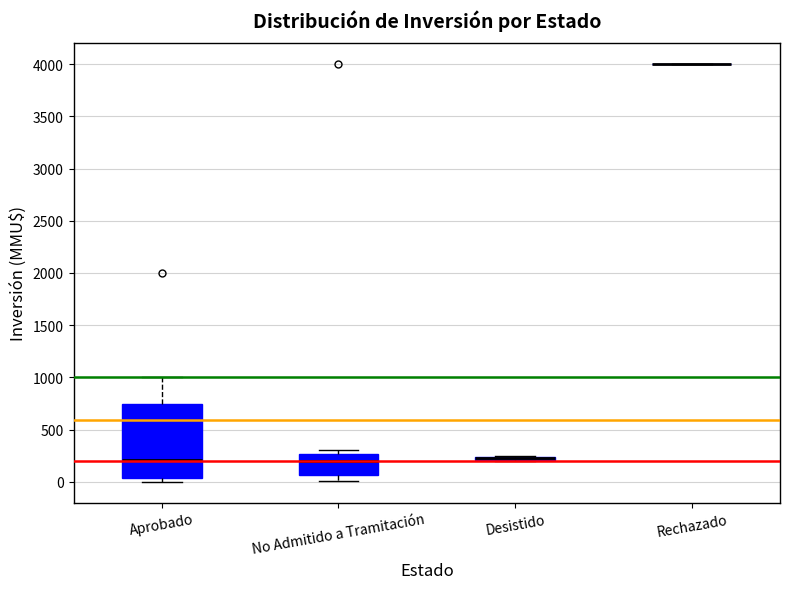

Reading left to right, transcribe this box plot: for each box, give where its median line is, the range the box spans, and where its two whiskers end, as read against the y-axis. The values are not printed on the chart, so give them approximately, as read against the axis.

Aprobado: median 200, box 50 to 750, whiskers 0 to 1000
No Admitido a Tramitación: median 200, box 50 to 250, whiskers 0 to 300
Desistido: box collapsed to a line at 250, whiskers 200 to 250
Rechazado: box collapsed to a line at 4000, whiskers 4000 to 4000